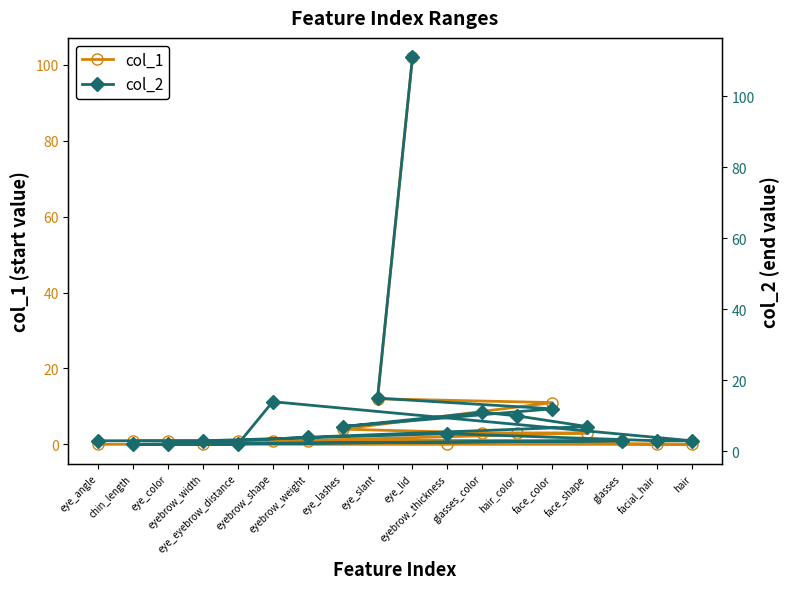

Reading left to right, what are all the values shown in this chart?

col_1: 0	0	0	0	0	1	1	1	1	1	1	3	3	3	4	11	12	102
col_2: 3	3	5	3	3	14	2	2	3	2	4	7	10	11	7	12	15	111